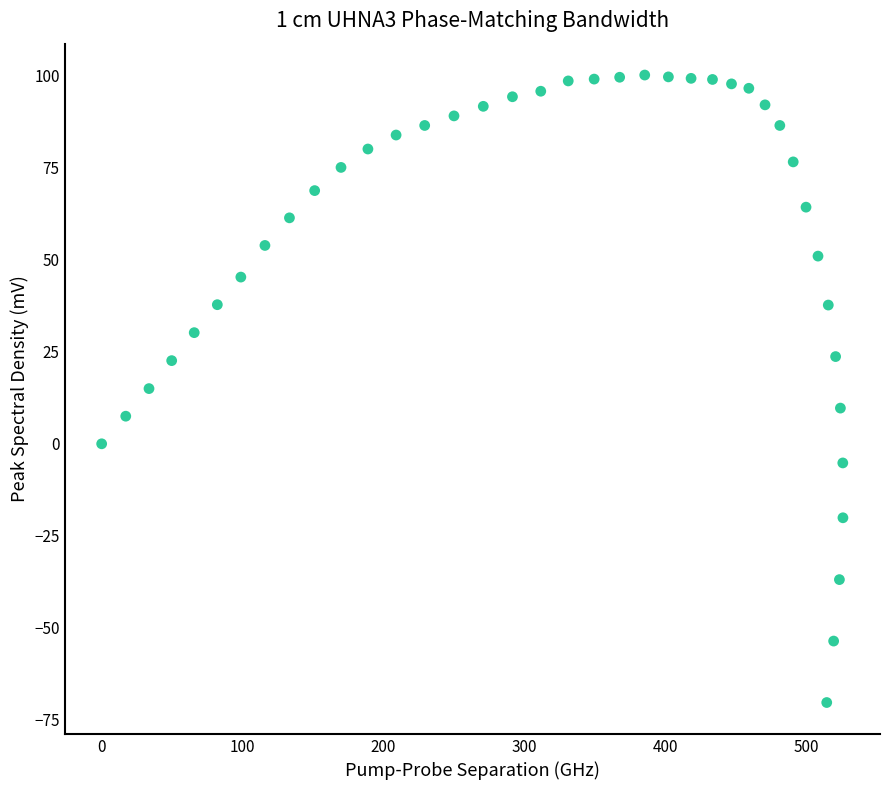

What is the range of X values (max minus min)?

526.2